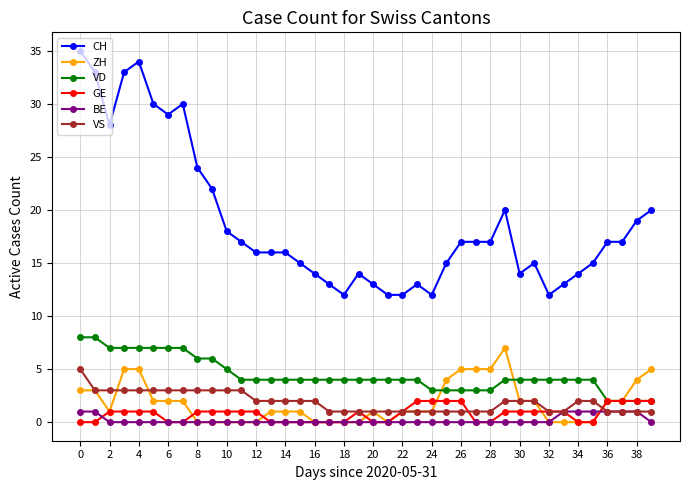

True or false: VS and VD intersect in this chart.

False